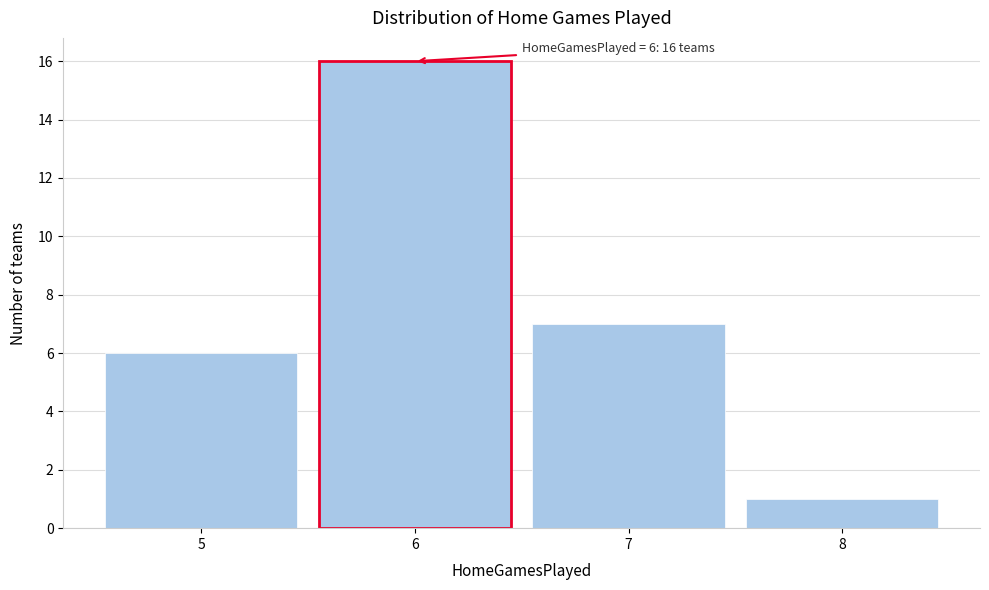

Over which range of the x-axis is the bar tallest?

5.5 to 6.5